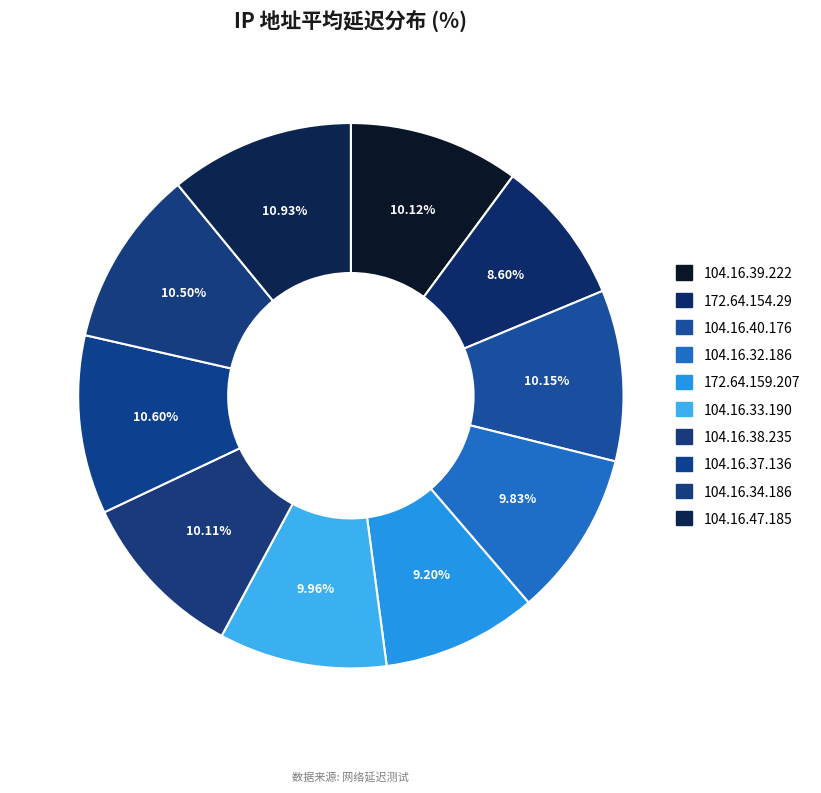

Does any single category account for the majority?

No